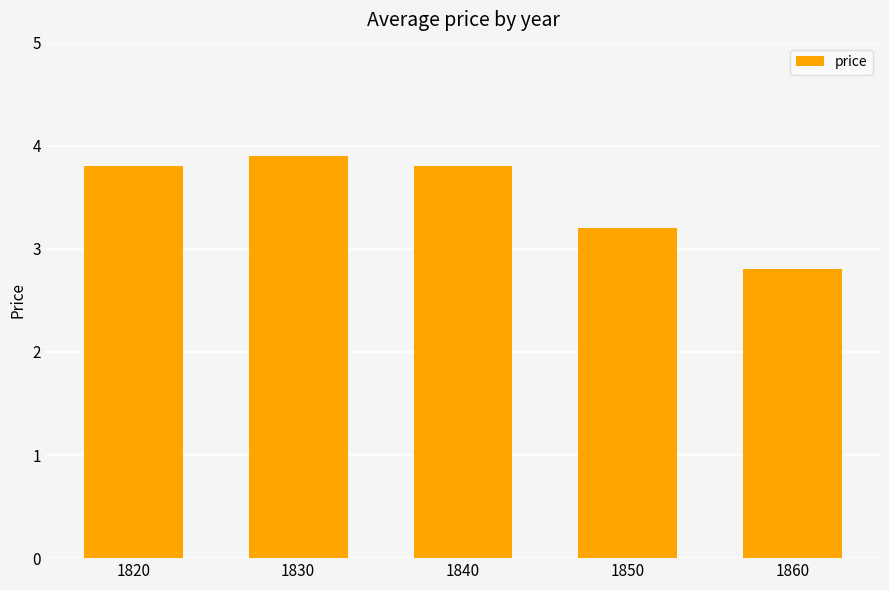

The chart shows a value of 1.8 at 1850. True or false?

False